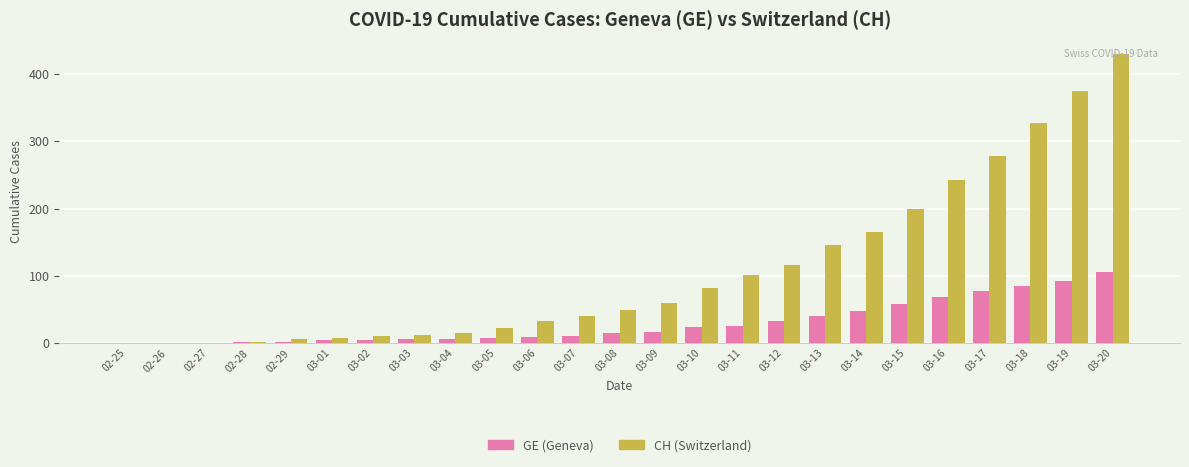

Are the bars horizontal?

No